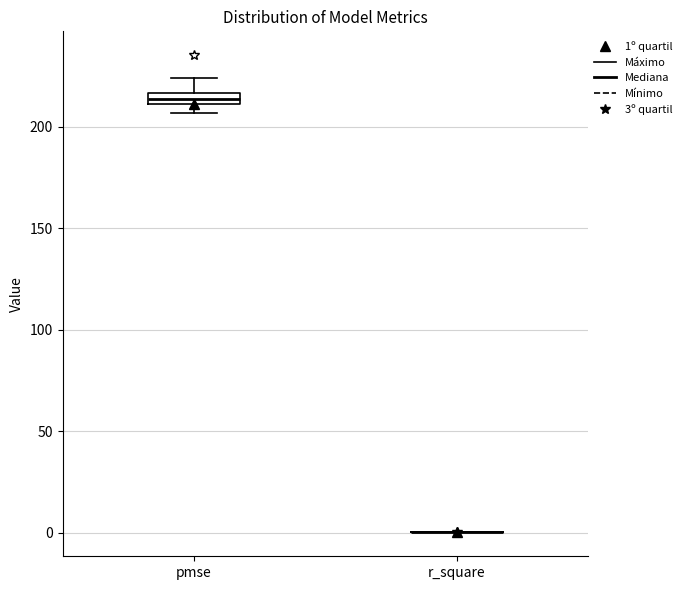

Where is the lower edge of the box for pmse on the y-axis? The values are not printed on the chart, so give them approximately, as read against the axis.

210